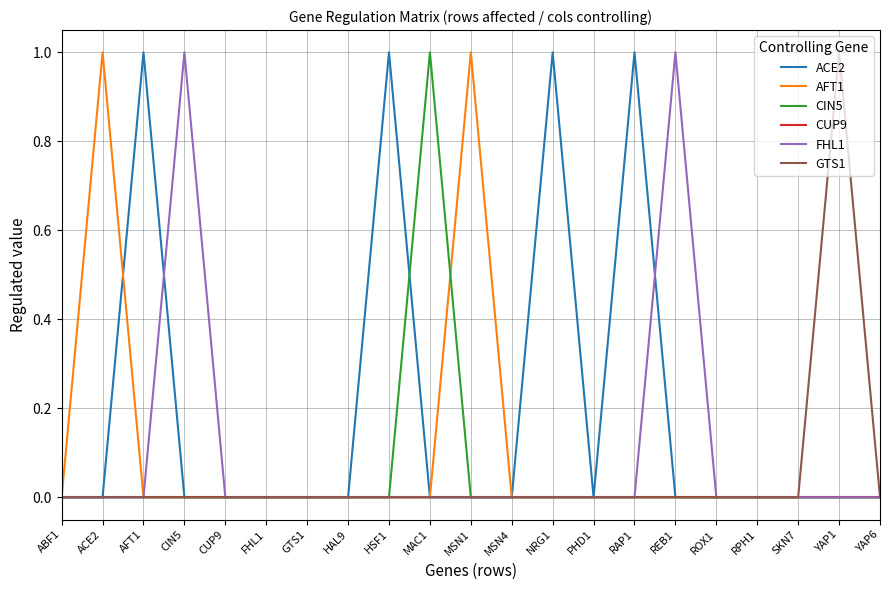

What position from the right is ACE2?

20